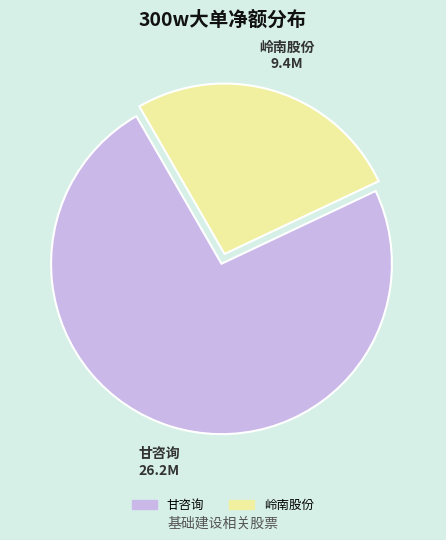

Is there a majority slice in this chart?

Yes